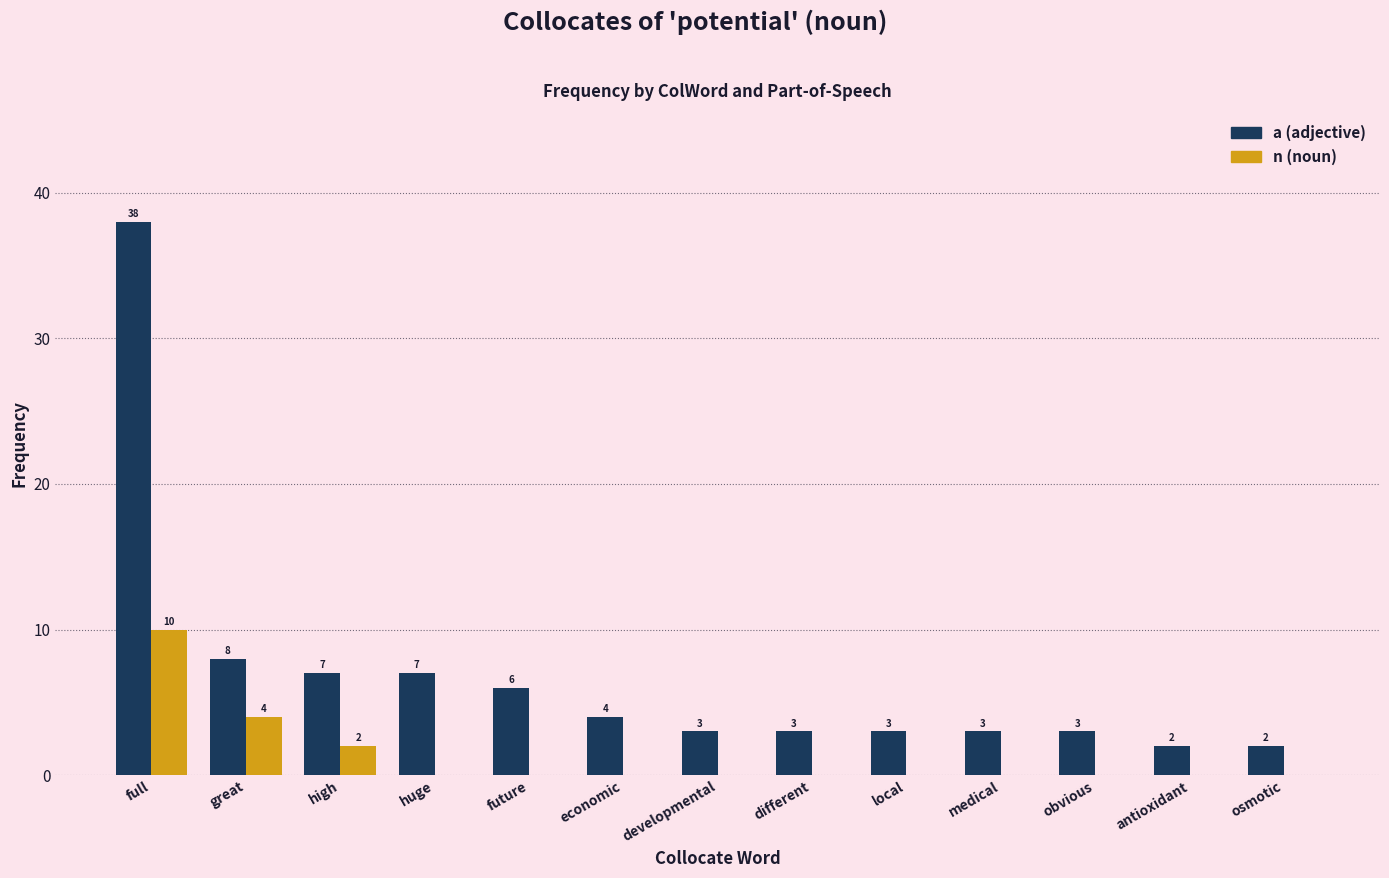

Are the bars grouped side by side (vs. stacked)?

Yes